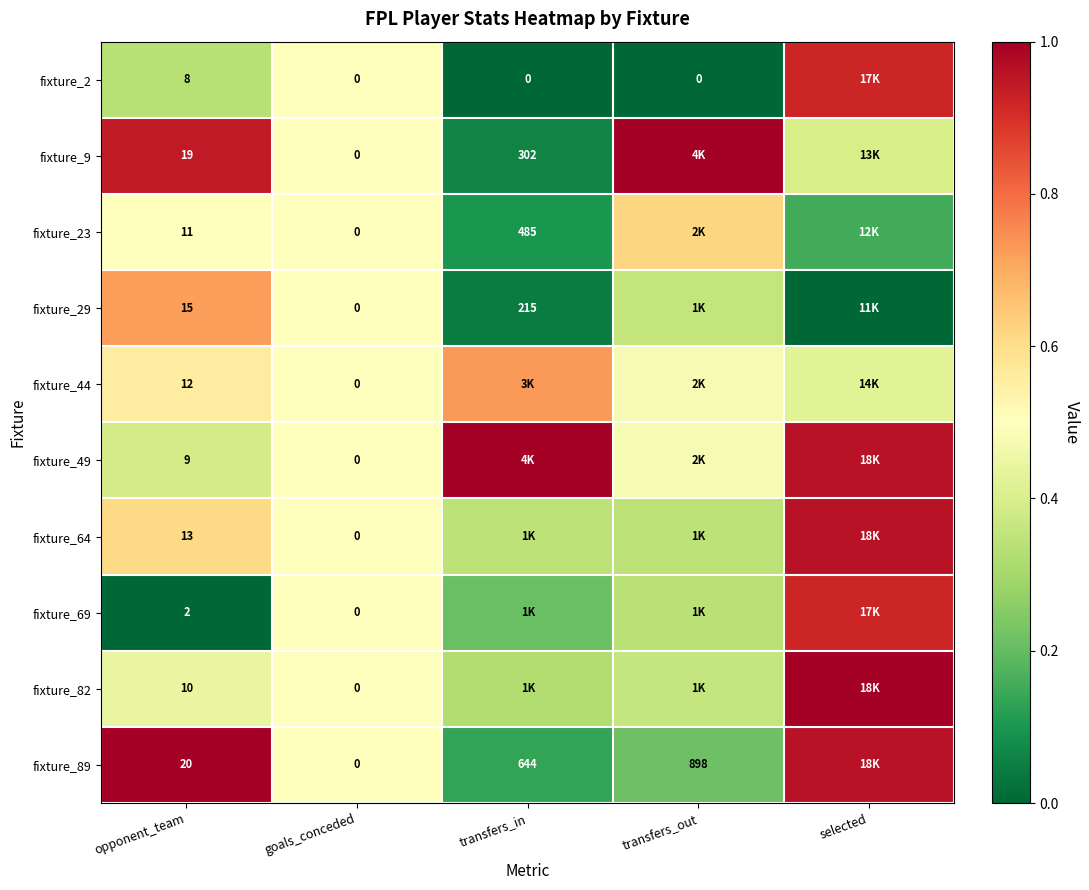

Which series has the largest total across all categories?

fixture_49